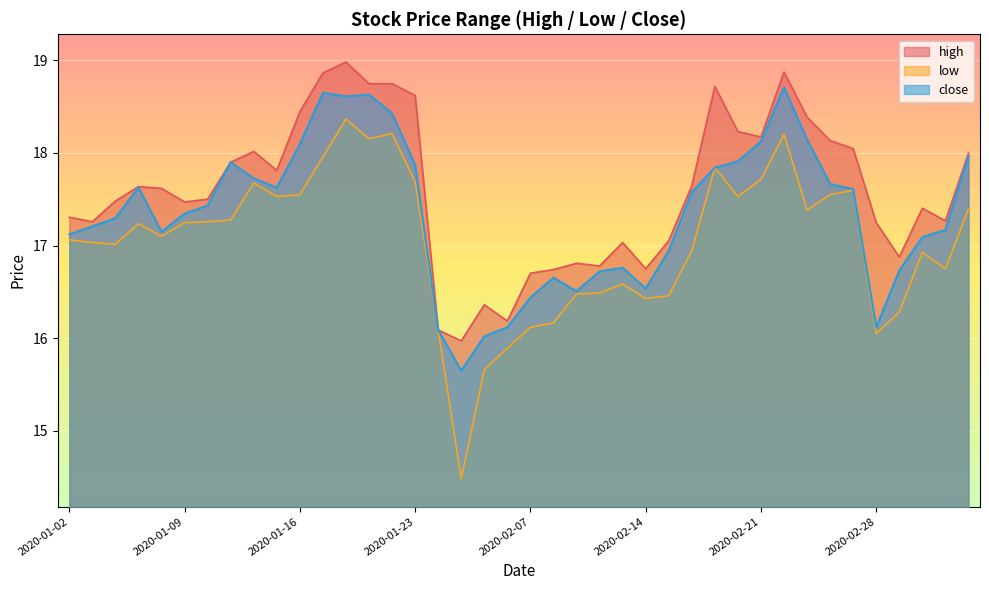

What is the sum of the low values at 2020-01-08 and 2020-02-19?

34.9